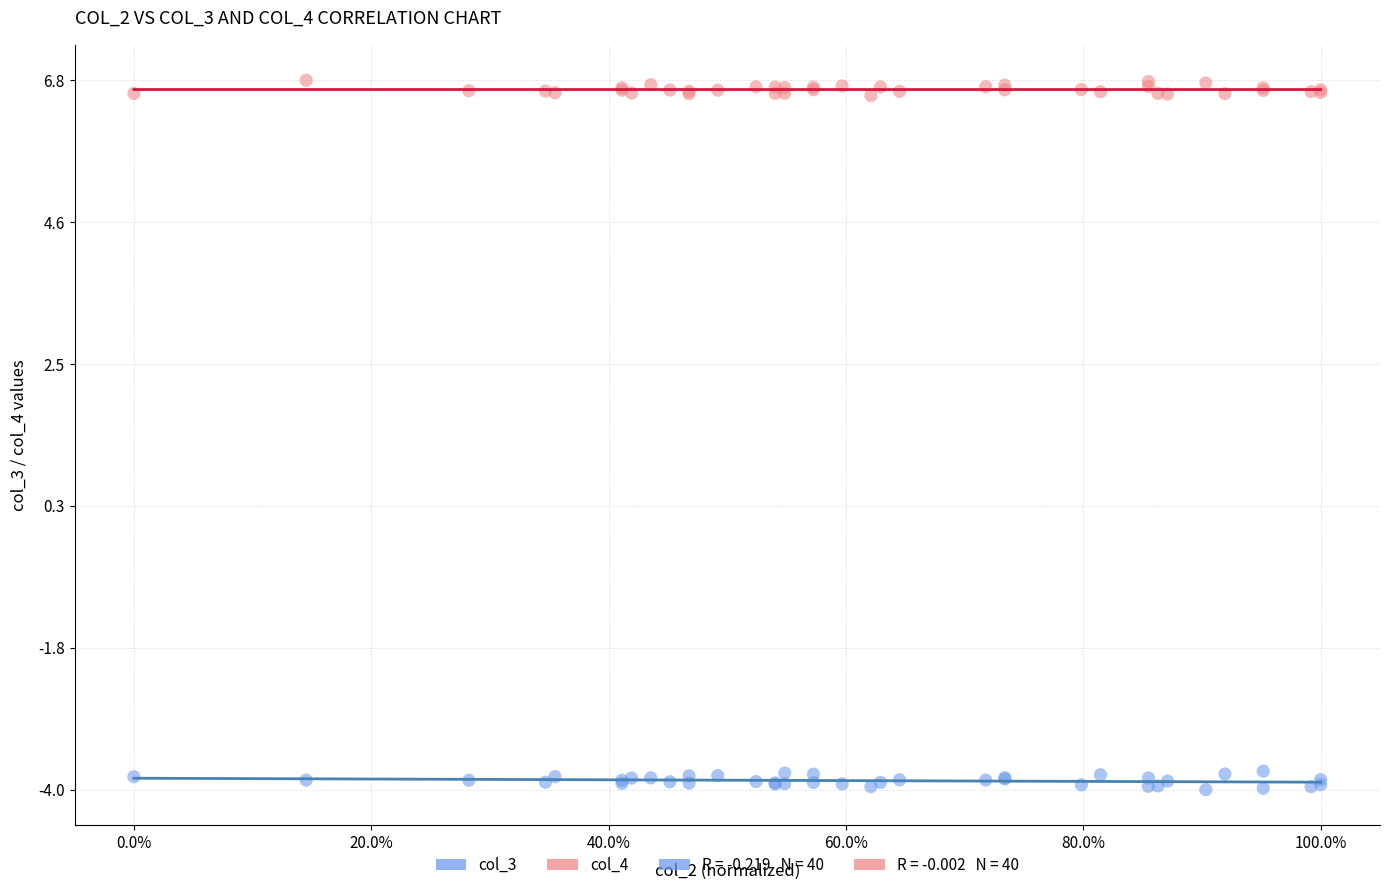

Which series reaches the minimum Y coordinate?

col_3